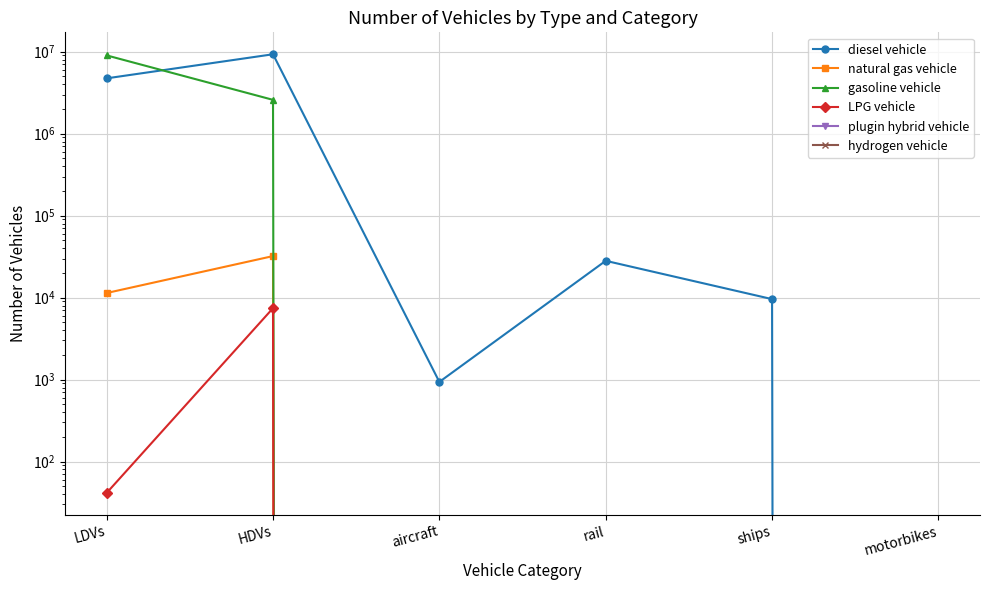

Reading left to right, what are all the values shown in this chart?

diesel vehicle: 4734830.6	9312751.0	936.5	28117.8	9587.0	0.0
natural gas vehicle: 11380.2	32117.0	0.0	0.0	0.0	0.0
gasoline vehicle: 9022563.2	2587286.0	0.0	0.0	0.0	0.0
LPG vehicle: 41.4	7434.0	0.0	0.0	0.0	0.0
plugin hybrid vehicle: 0.0	0.0	0.0	0.0	0.0	0.0
hydrogen vehicle: 0.0	0.0	0.0	0.0	0.0	0.0